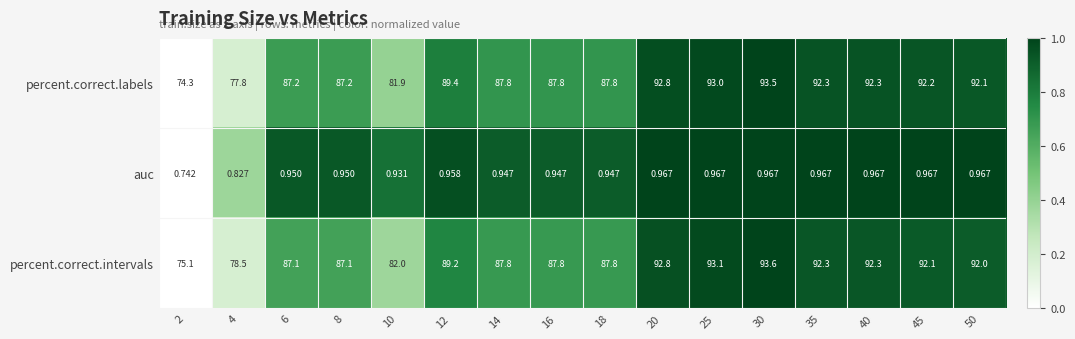

Rank the series at 10 from lowest to highest value.

auc, percent.correct.labels, percent.correct.intervals